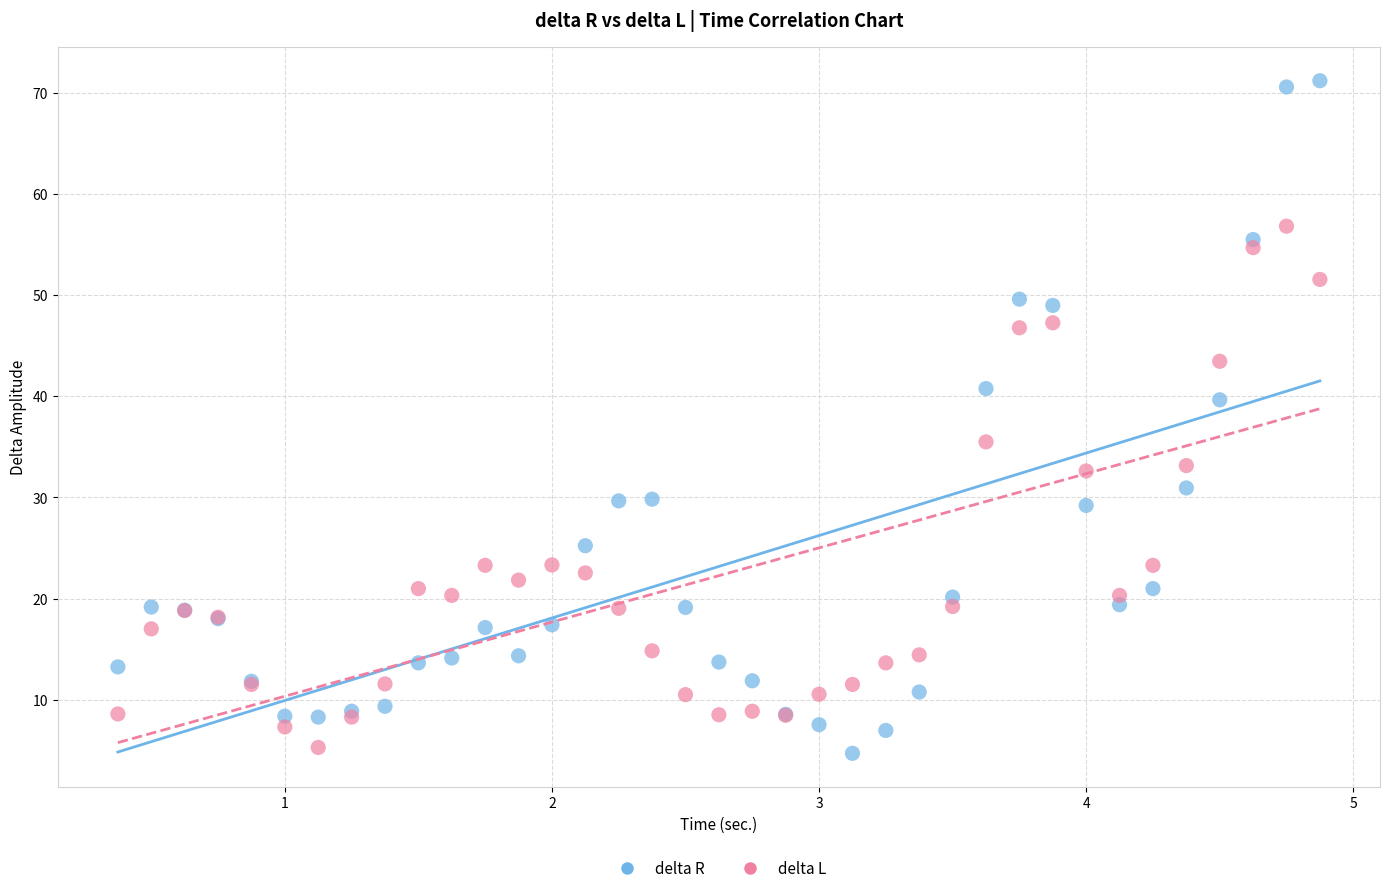

Which series reaches the maximum Y coordinate?

delta R